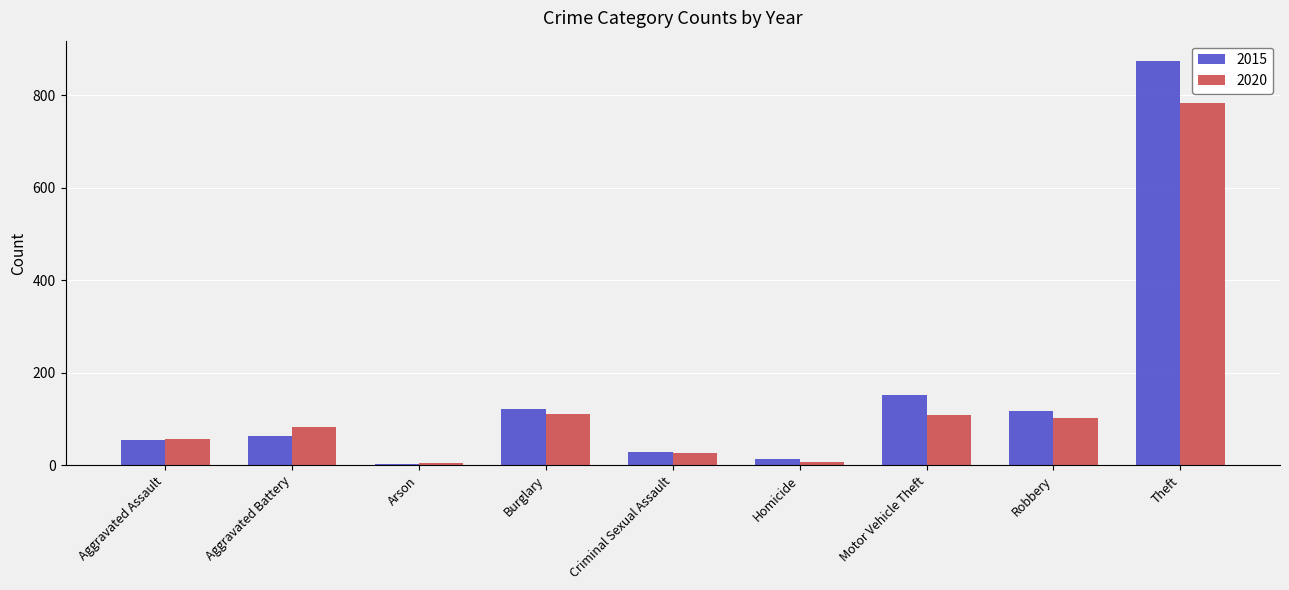

Which series changed the most between Aggravated Battery and Theft?

2015